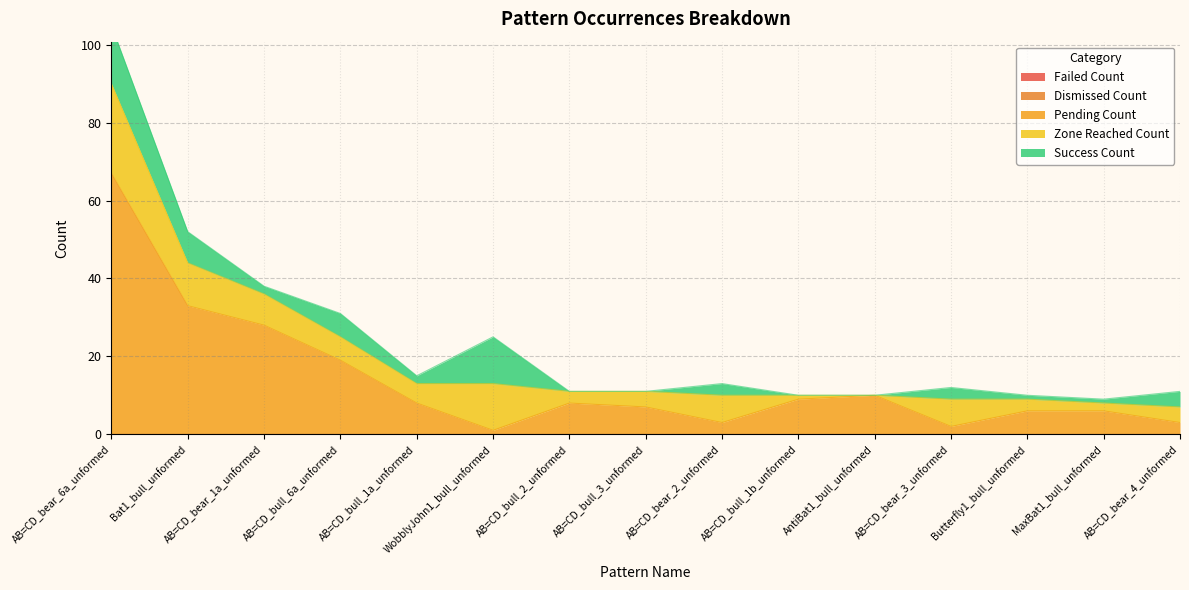

List the series in order of their peak value, highest first.

Pending_Count, Zone_Reached_Count, Success_Count, Failed_Count, Dismissed_Count